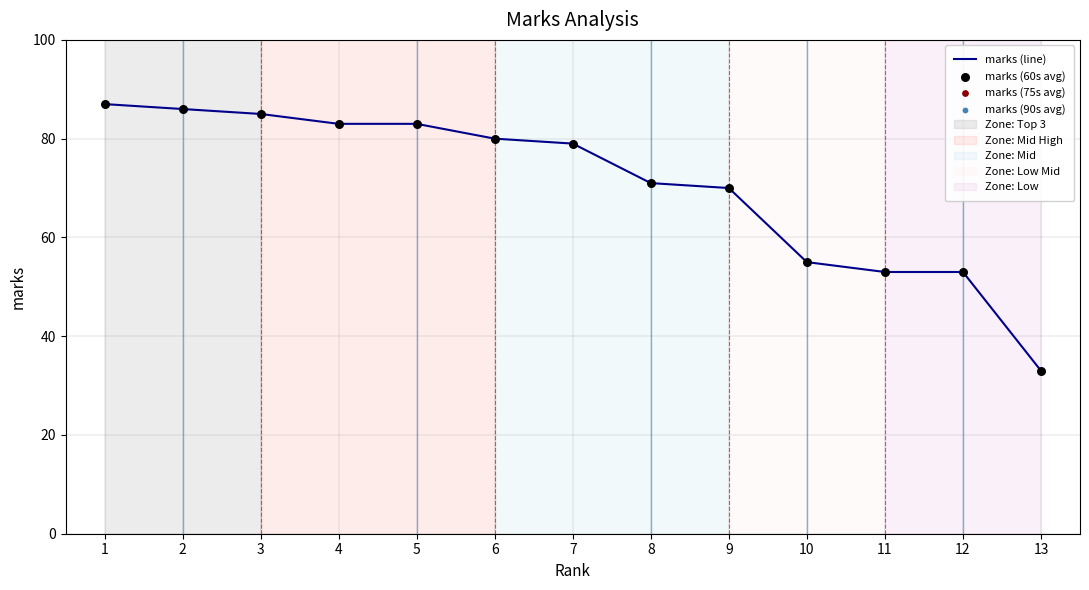

What is the difference between the values at 7 and 13?

46